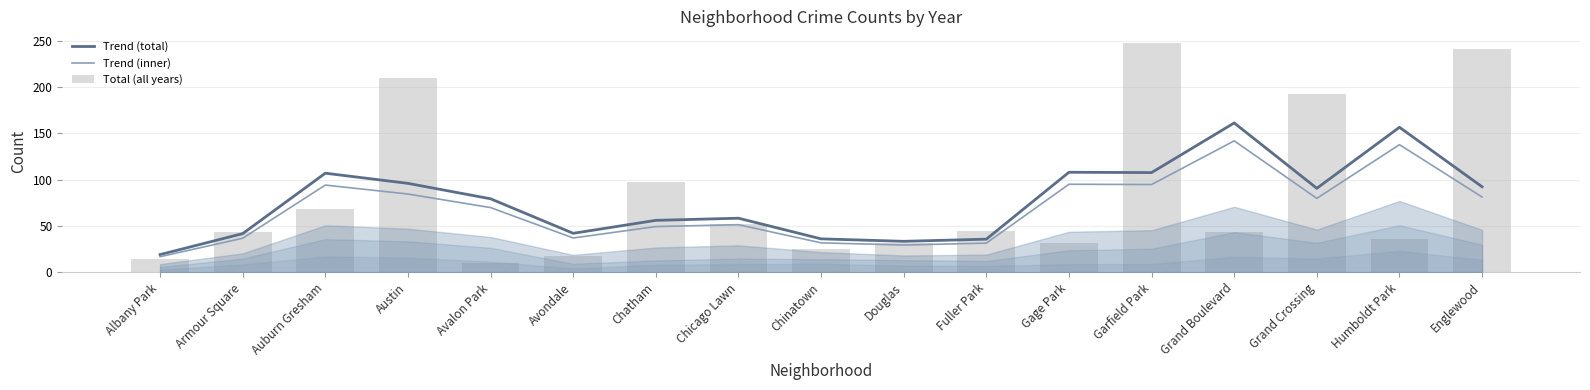

What is the difference between the Trend (total) values at Armour Square and Humboldt Park?

115.0